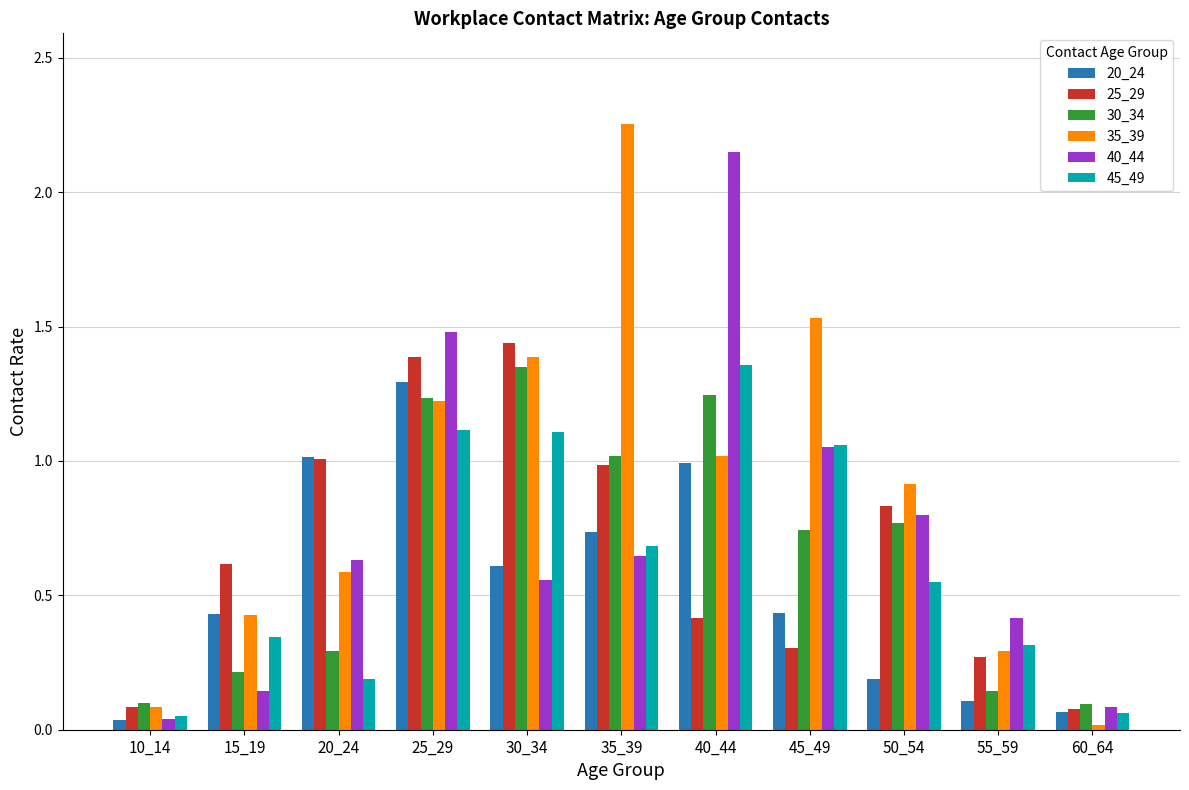

What are all the series names shown in the legend?

20_24, 25_29, 30_34, 35_39, 40_44, 45_49